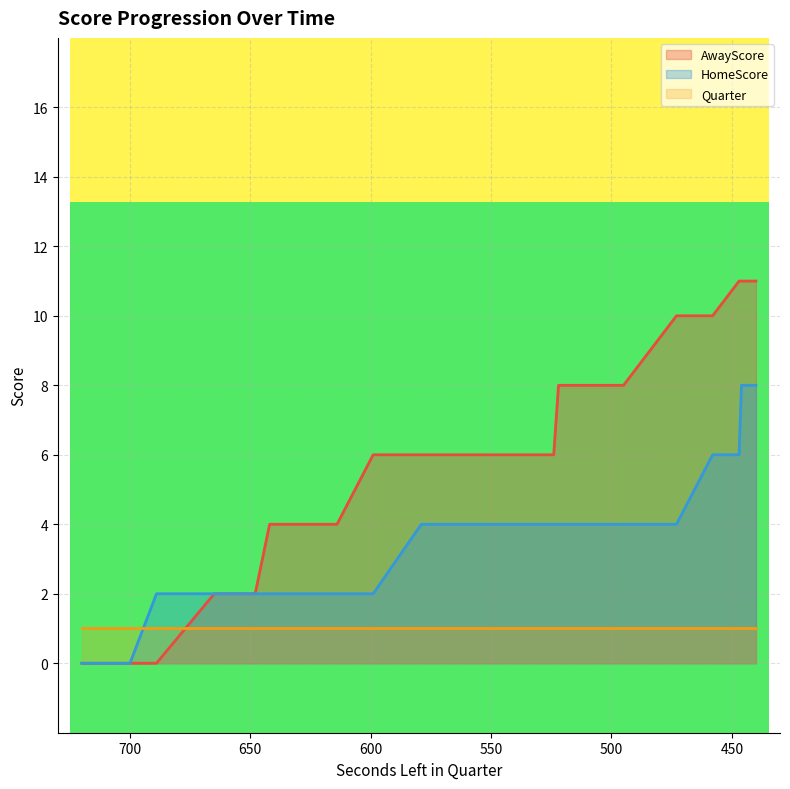

At which label does HomeScore first exceed 4?

458